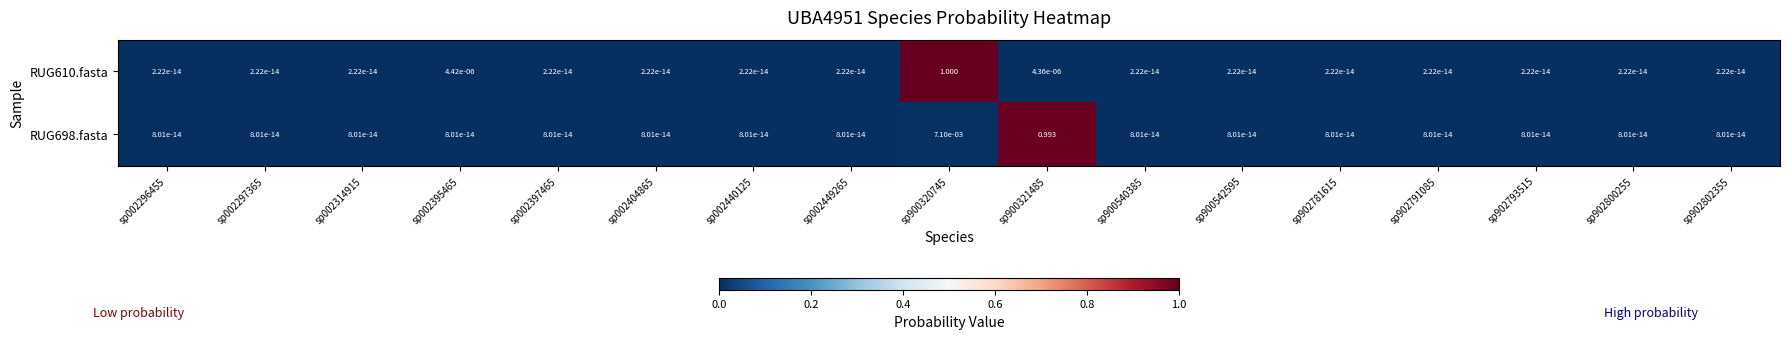

List the series in order of their overall mean, highest first.

RUG698.fasta, RUG610.fasta